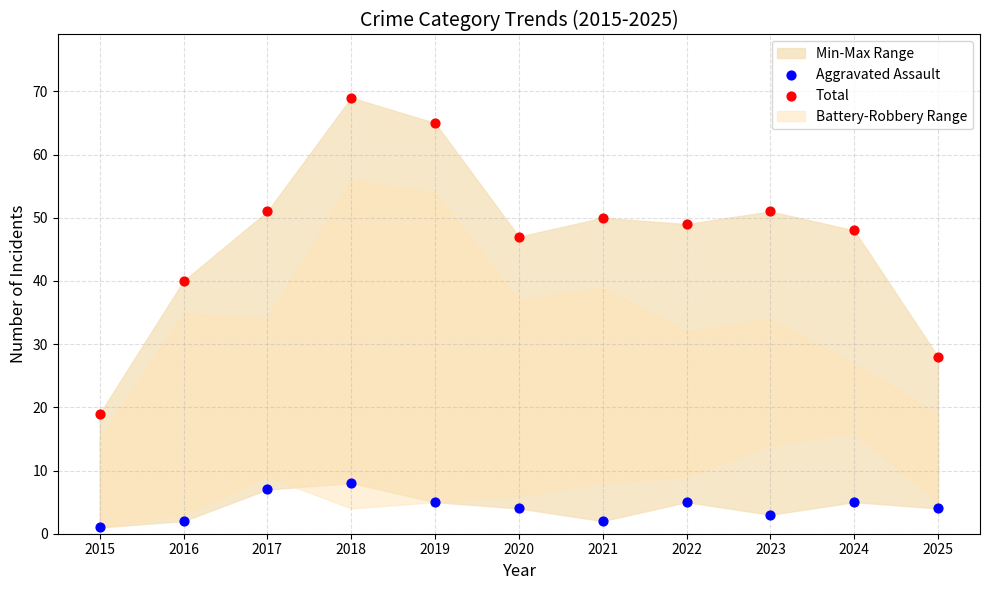

Across all data points, what is the range of Y values (max minus min)?

68